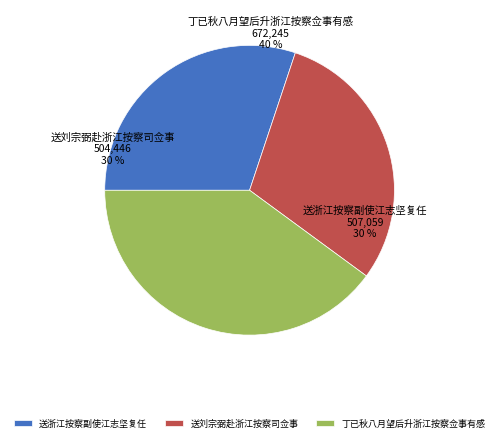

What portion of the pie excludes 送刘宗弼赴浙江按察司佥事?

70.0%